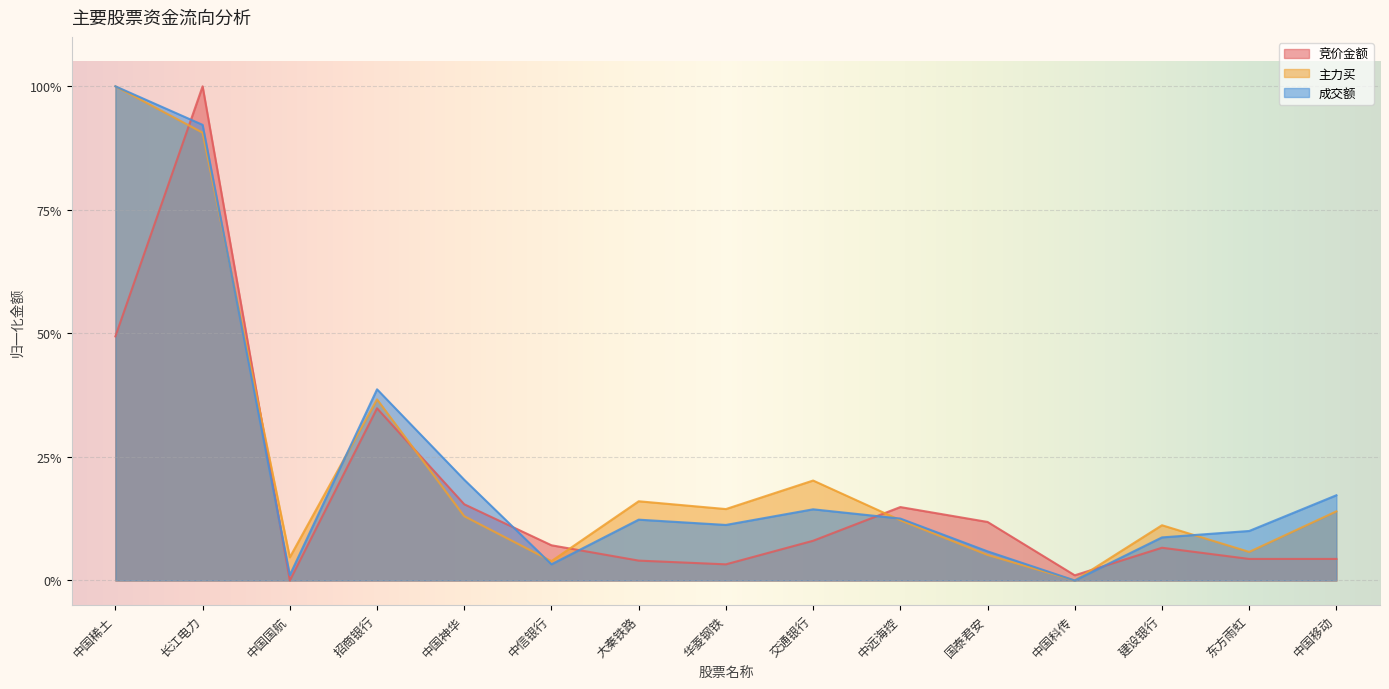

Reading left to right, transcribe all the data shown in this chart.

竞价金额: 0.5	1.0	0.0	0.3	0.2	0.1	0.0	0.0	0.1	0.1	0.1	0.0	0.1	0.0	0.0
主力买: 1.0	0.9	0.0	0.4	0.1	0.0	0.2	0.1	0.2	0.1	0.1	0.0	0.1	0.1	0.1
成交额: 1.0	0.9	0.0	0.4	0.2	0.0	0.1	0.1	0.1	0.1	0.1	0.0	0.1	0.1	0.2